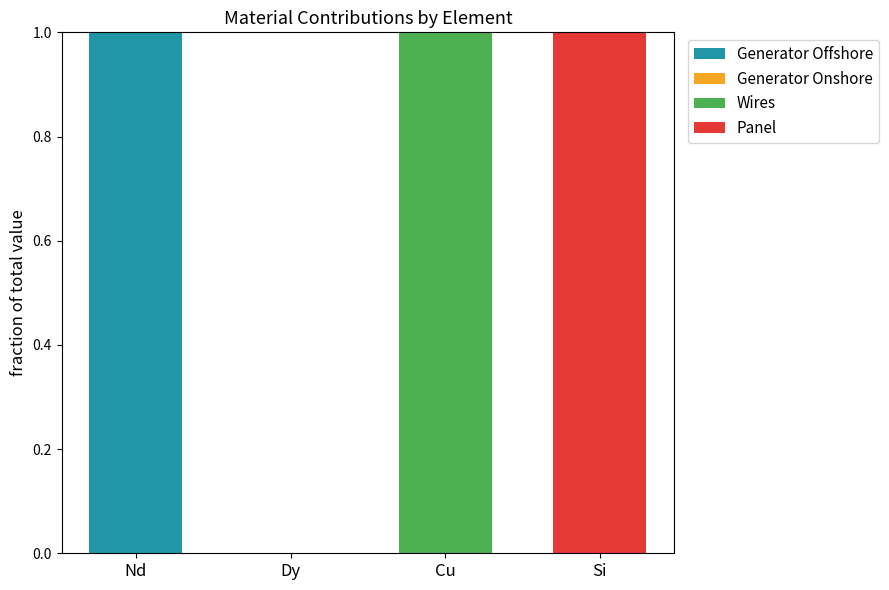

Which category has the highest value in the Generator Offshore series?

Nd